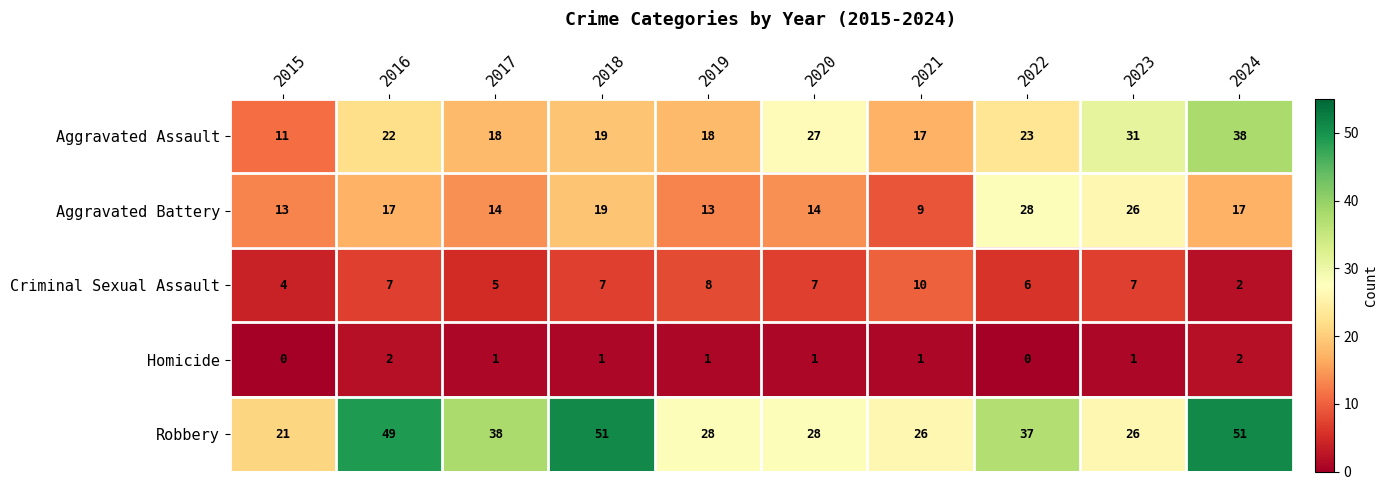

What is the average value of the Aggravated Assault series?

22